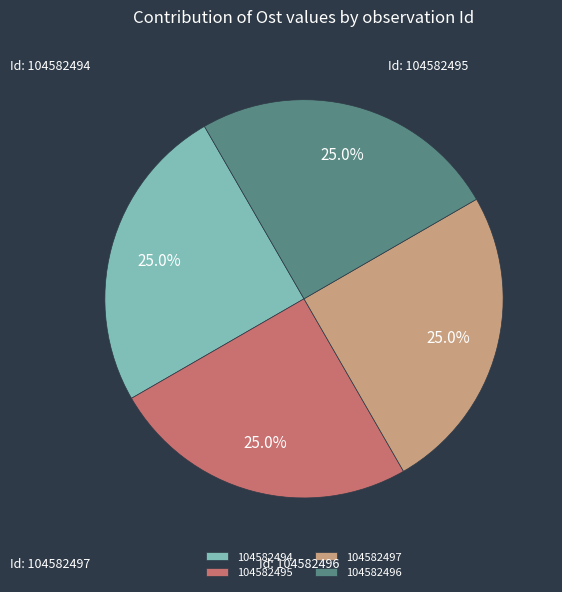

Does any single category account for the majority?

No